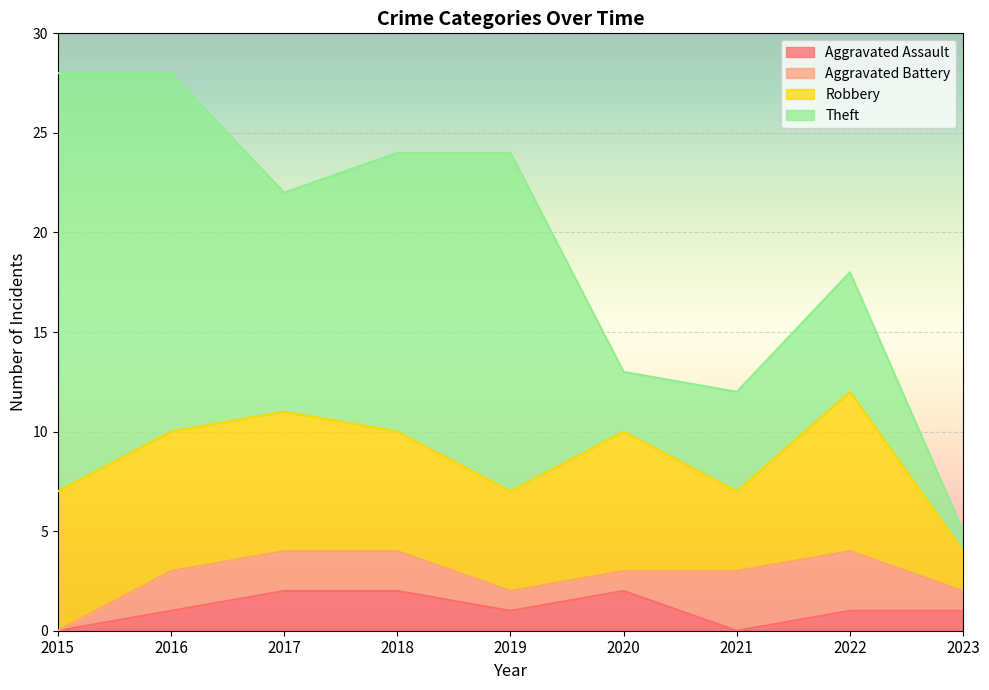

Reading left to right, what are all the values shown in this chart?

Aggravated Assault: 0	1	2	2	1	2	0	1	1
Aggravated Battery: 0	2	2	2	1	1	3	3	1
Robbery: 7	7	7	6	5	7	4	8	2
Theft: 21	18	11	14	17	3	5	6	1